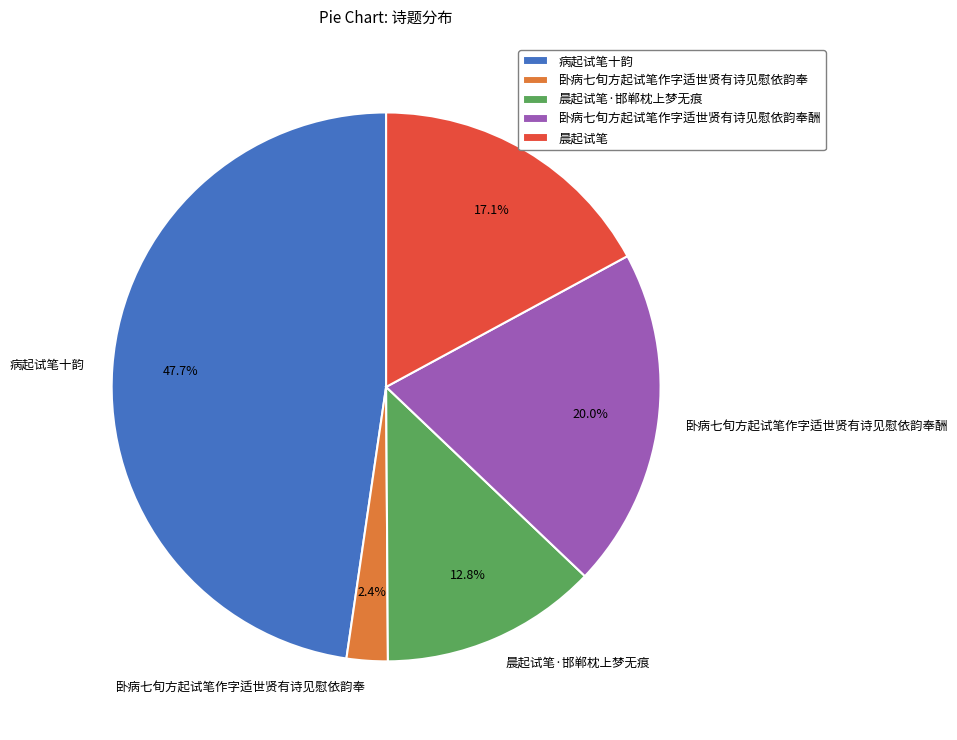

Between 病起试笔十韵 and 晨起试笔, which is larger?

病起试笔十韵